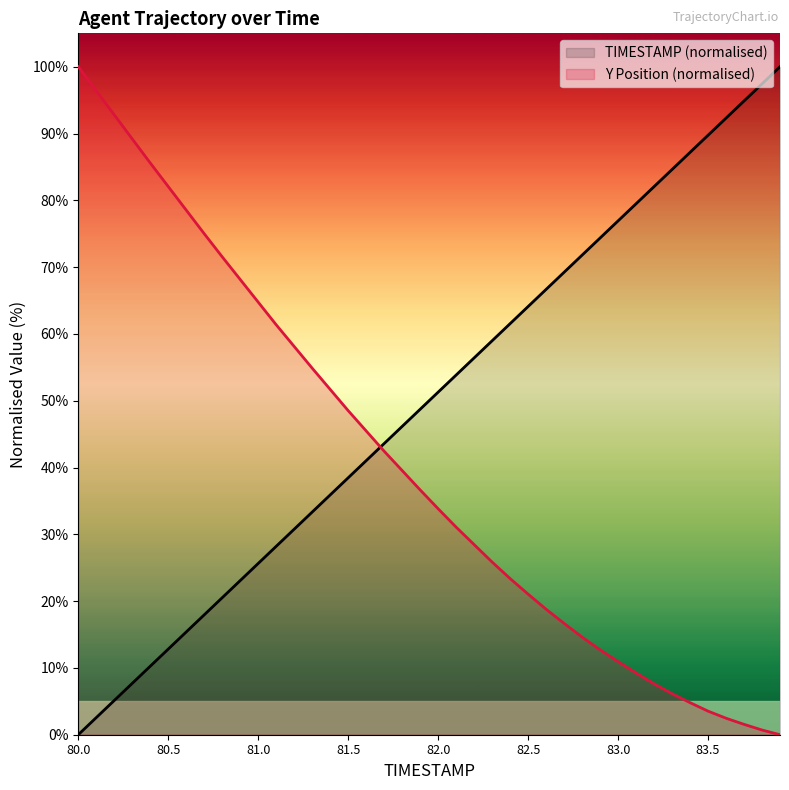

How many times do Y and TIMESTAMP cross each other?

1